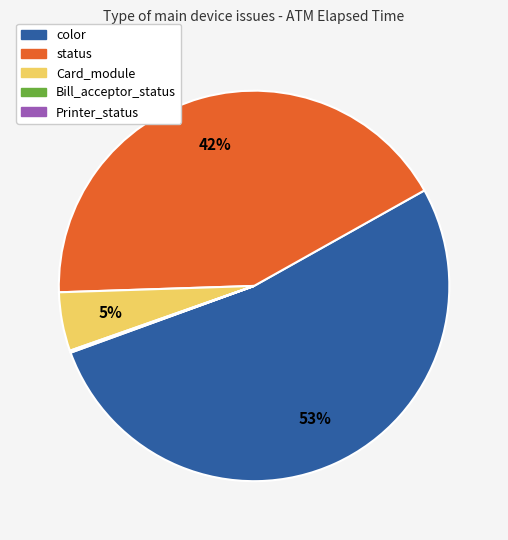

To the nearest percent, what is the average slice percentage?

20%